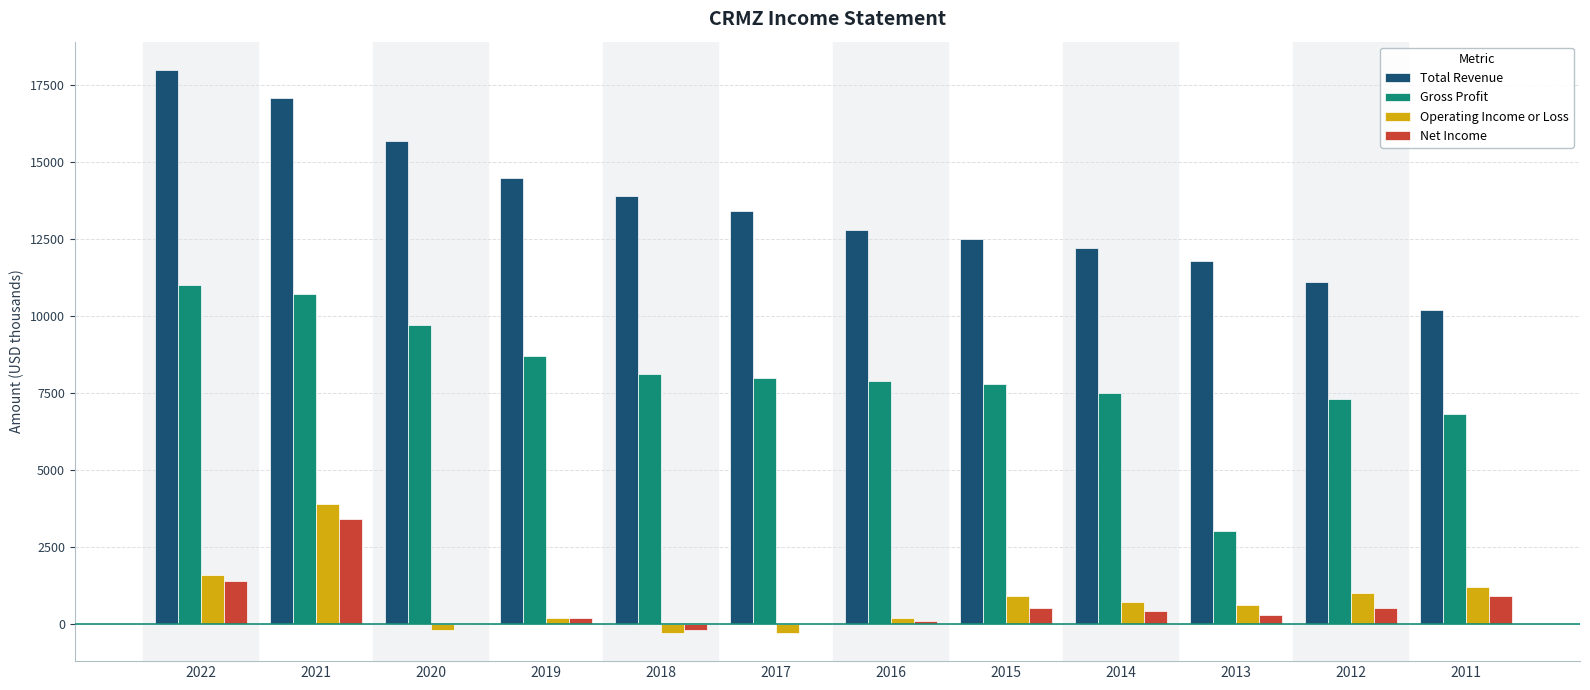

Between 2022 and 2011, which series saw the biggest shift?

Total Revenue